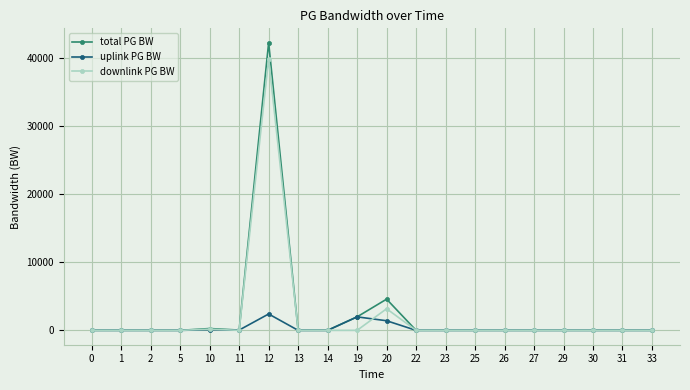

Is the value of total PG BW at 0 greater than the value of uplink PG BW at 20?

No